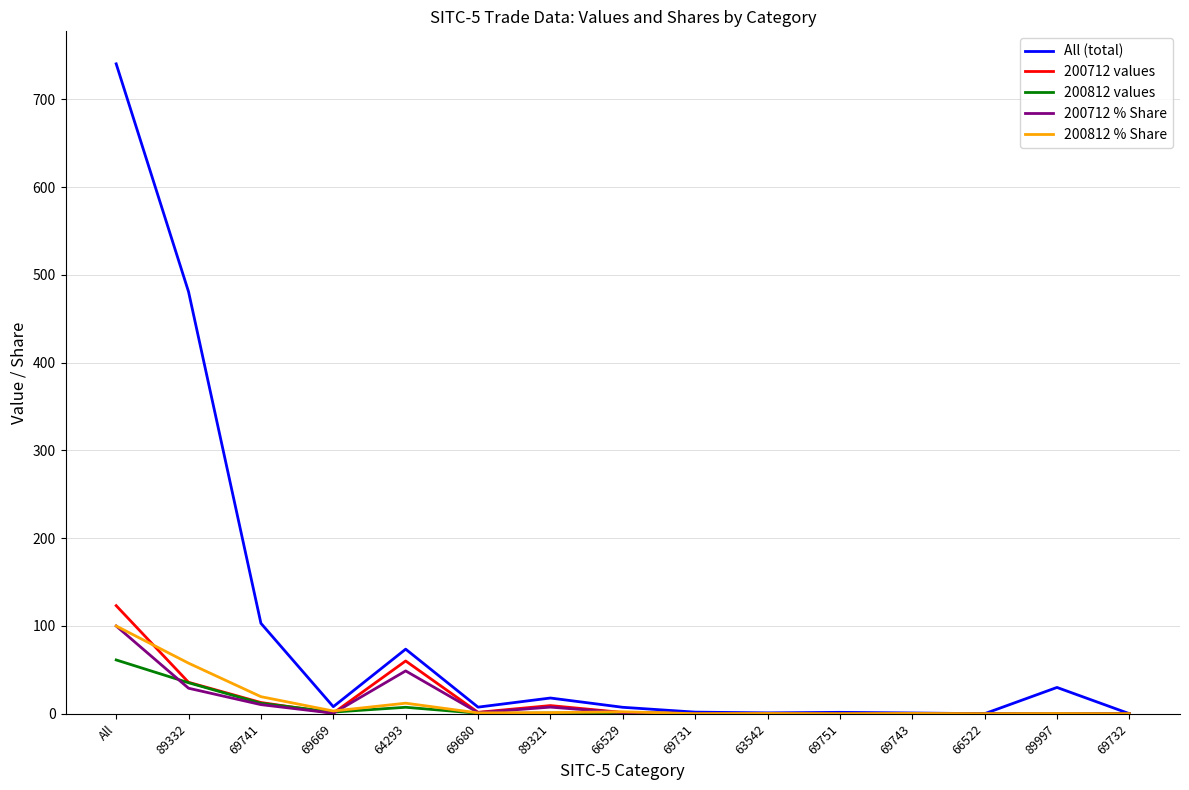

Which series has the largest total across all categories?

All (total)